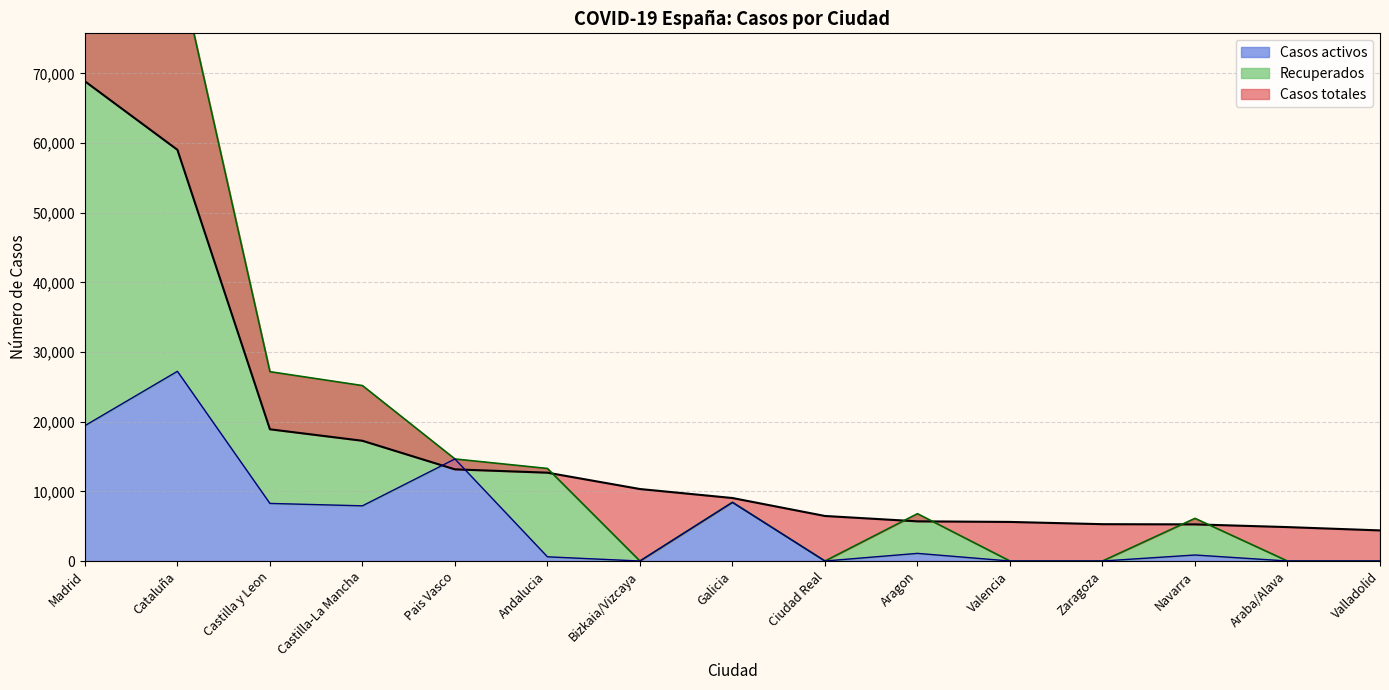

The value of Casos totales at Araba/Alava is 4868. True or false?

True